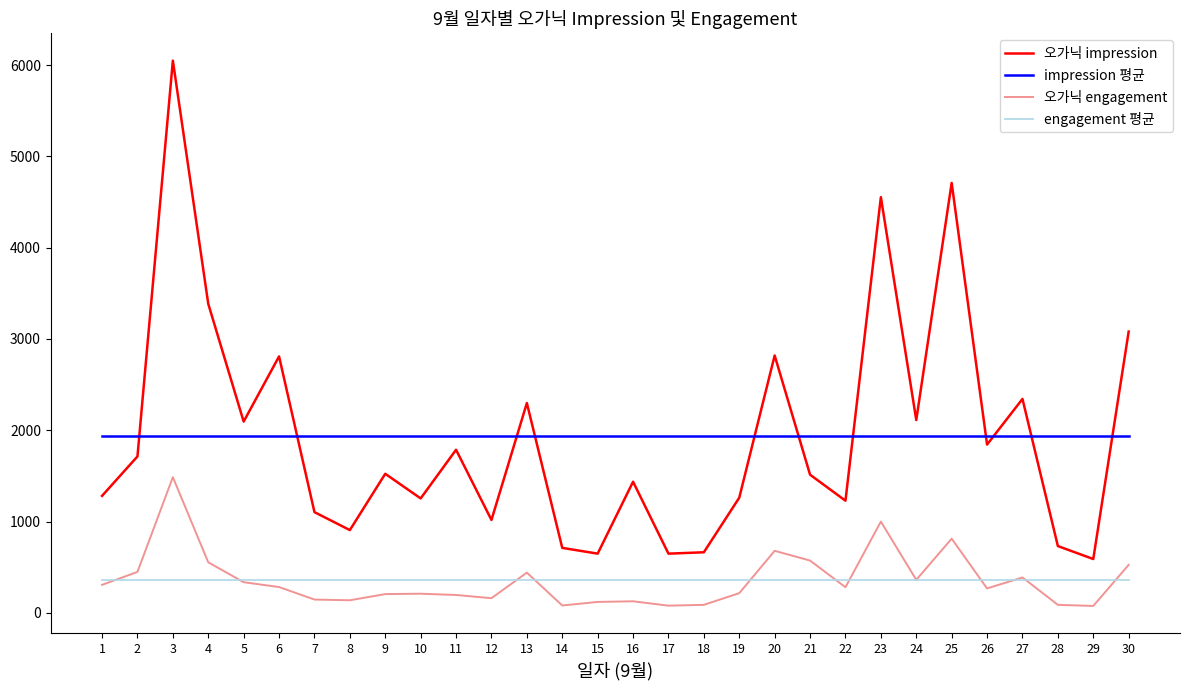

Count the number of data series in this chart.

4